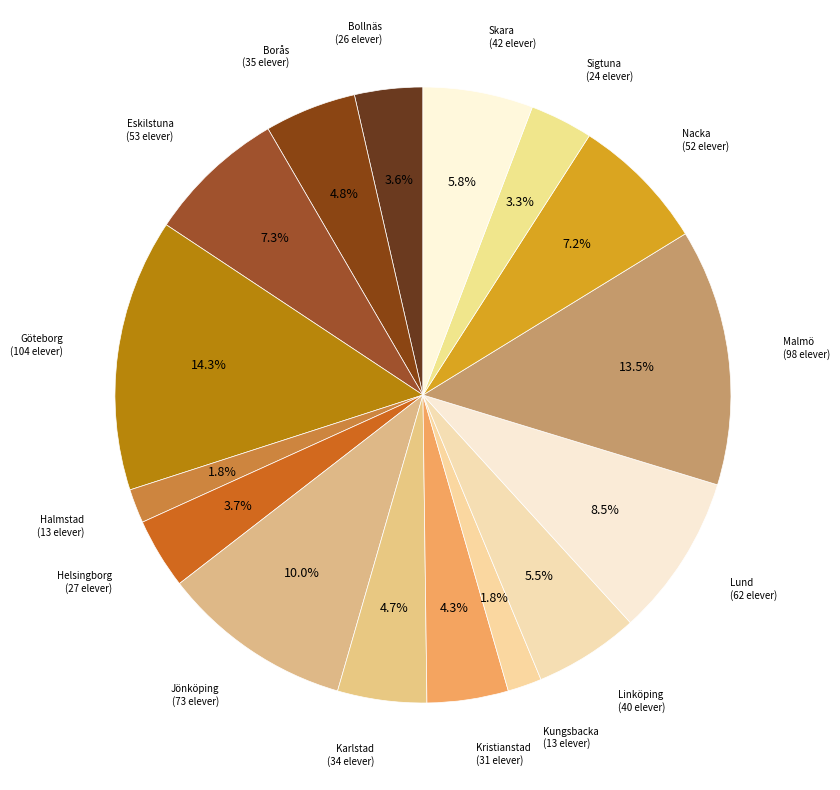

Which slice is the largest?

Göteborg